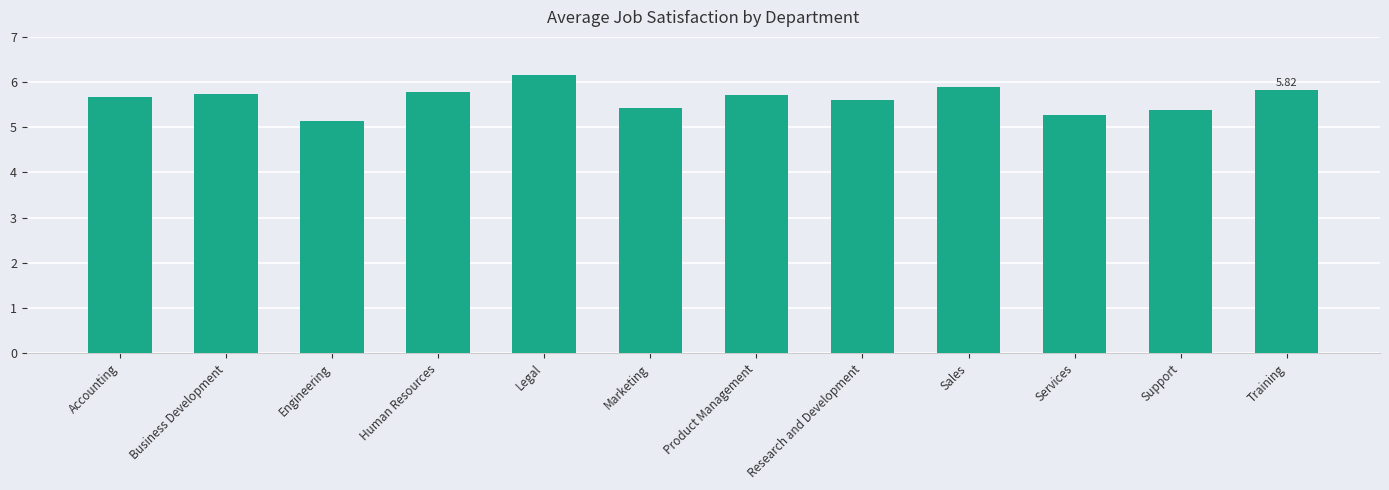

Does the chart contain any negative values?

No